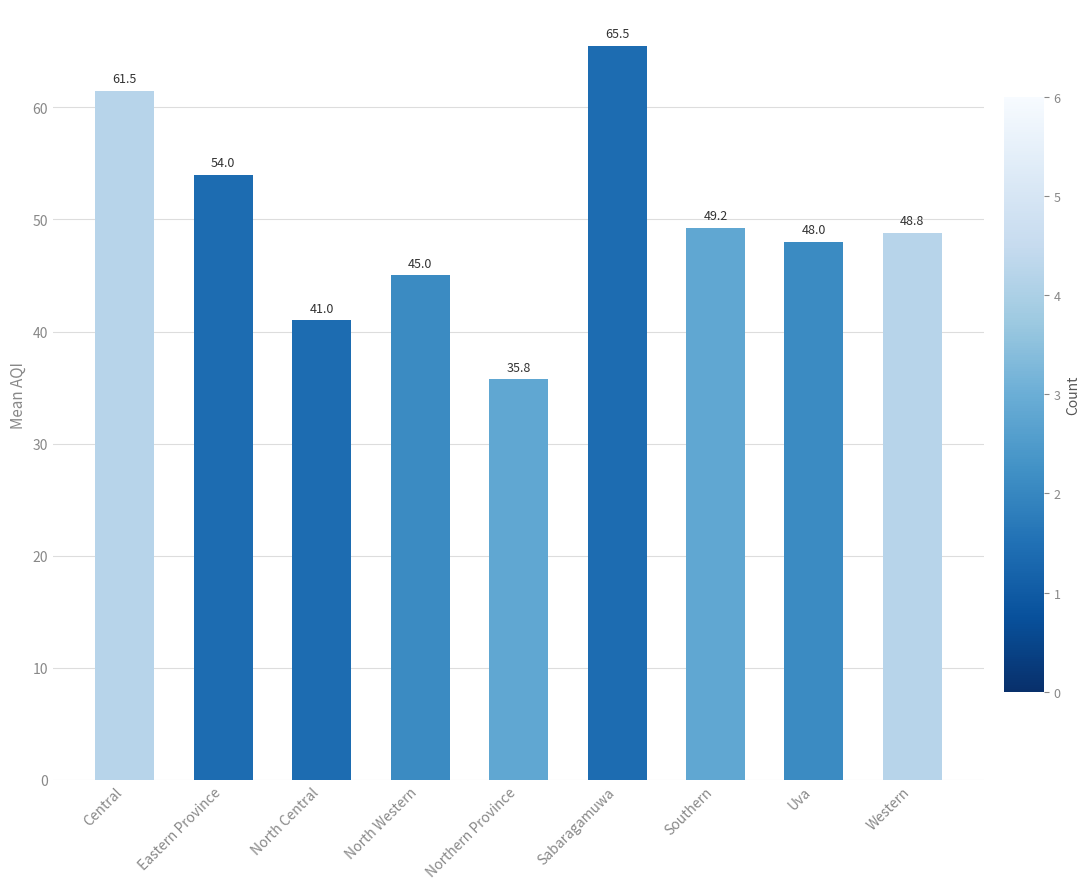

At which category does the chart reach its minimum across all series?

Northern Province